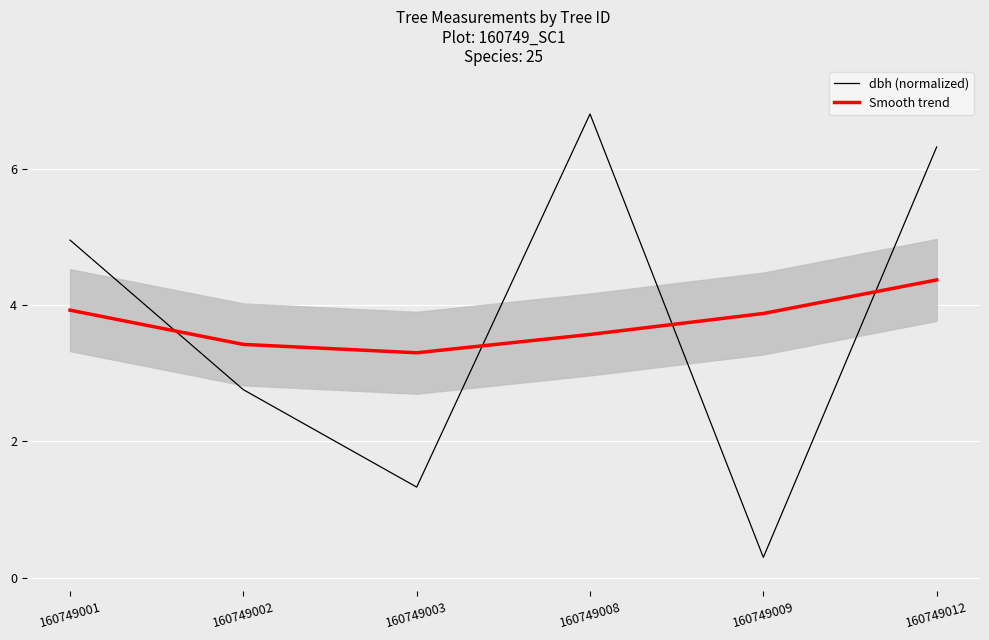

How many times do Smooth trend and dbh (normalized) cross each other?

4